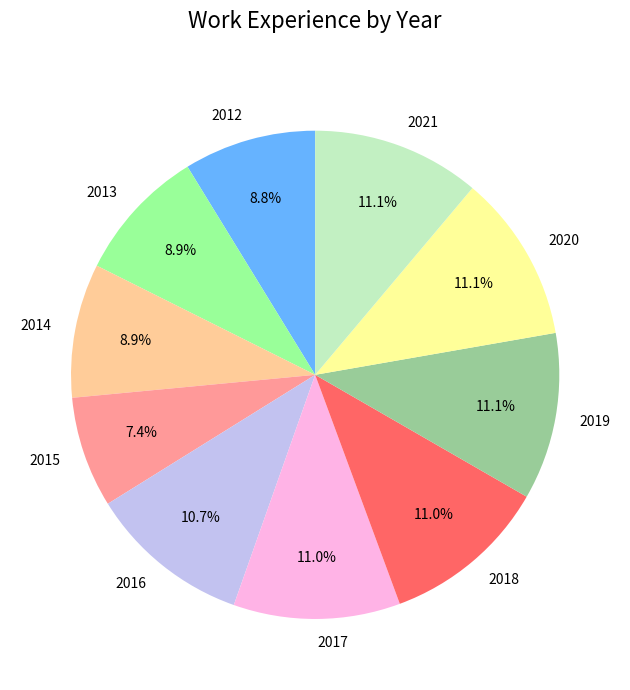

What percentage is NOT represented by 2016?

89.3%